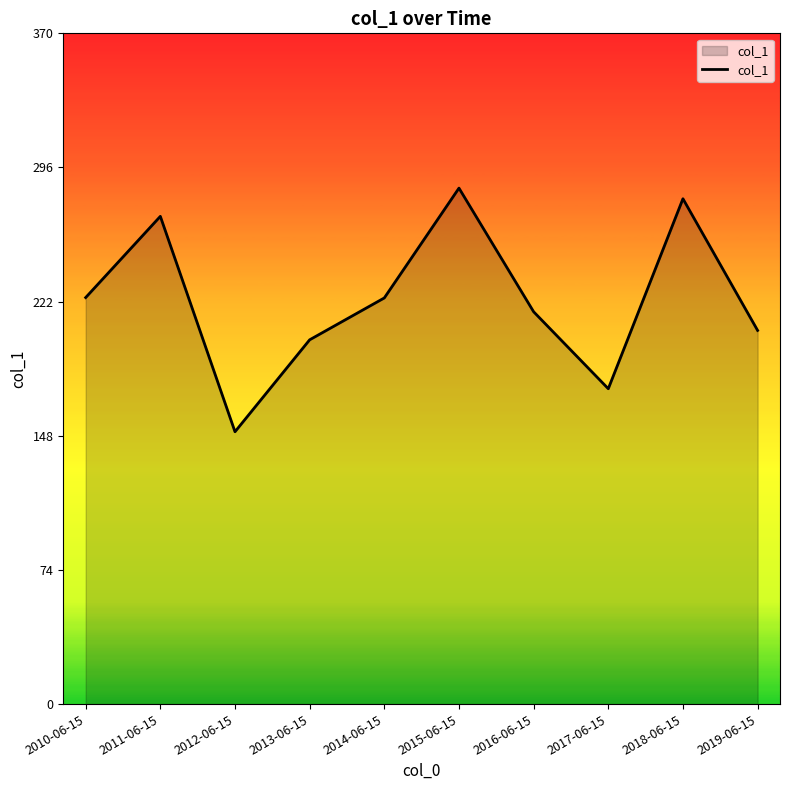

Which has a higher value, 2012-06-15 or 2019-06-15?

2019-06-15